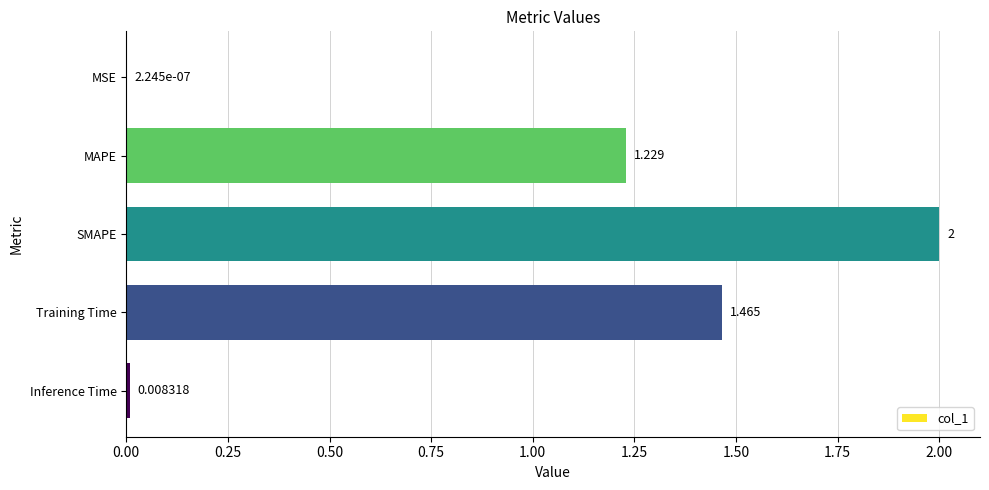

Which has a higher value, Training Time or MSE?

Training Time